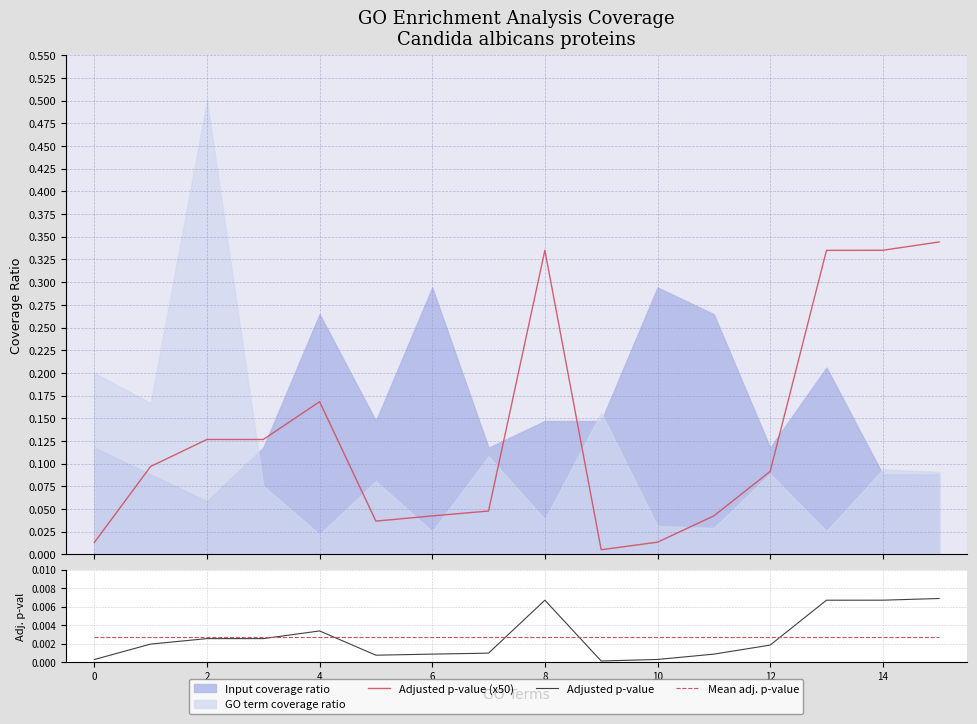

Is it true that Adjusted p-value (x50) equals 0.1 at 0?

False